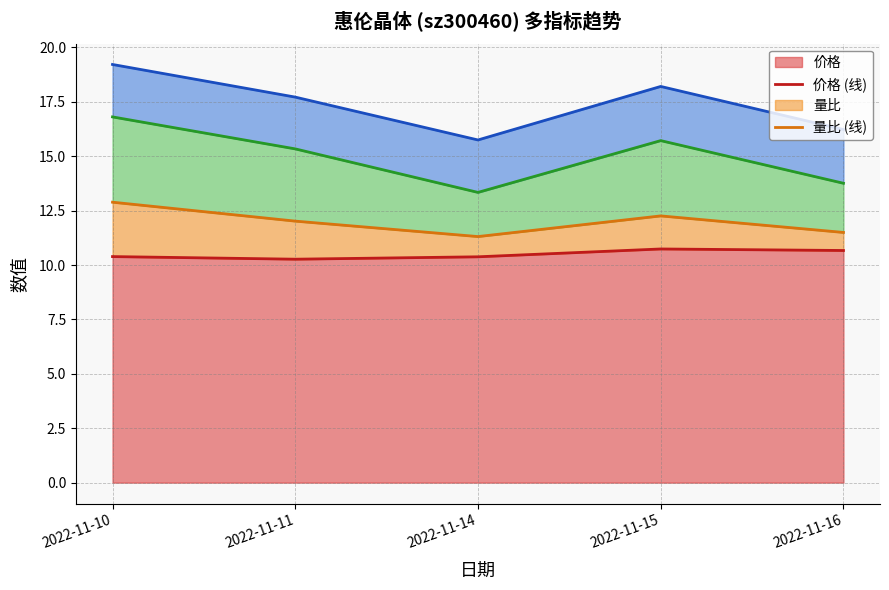

In 量比 (线), how many points are lower than both neighbors (excluding endpoints)?

1